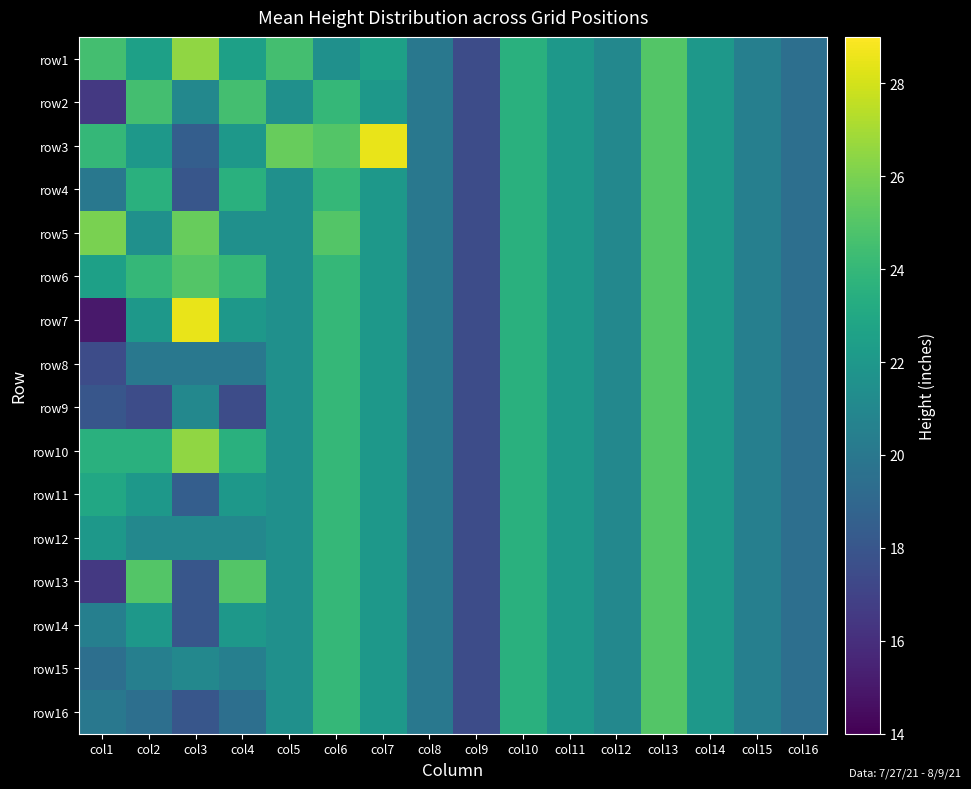

Reading left to right, extract all data points from this chart.

row1: col1=24.5	col2=22.5	col3=26.5	col4=22.5	col5=24.5	col6=21.5	col7=22.5	col8=20.0	col9=17.5	col10=23.5	col11=22.0	col12=21.0	col13=25.0	col14=22.0	col15=20.5	col16=19.5
row2: col1=16.5	col2=24.5	col3=21.0	col4=24.5	col5=21.5	col6=24.0	col7=22.0	col8=20.0	col9=17.5	col10=23.5	col11=22.0	col12=21.0	col13=25.0	col14=22.0	col15=20.5	col16=19.5
row3: col1=24.0	col2=22.0	col3=18.5	col4=22.0	col5=25.5	col6=25.0	col7=28.5	col8=20.0	col9=17.5	col10=23.5	col11=22.0	col12=21.0	col13=25.0	col14=22.0	col15=20.5	col16=19.5
row4: col1=20.0	col2=23.5	col3=18.0	col4=23.5	col5=21.5	col6=24.0	col7=22.0	col8=20.0	col9=17.5	col10=23.5	col11=22.0	col12=21.0	col13=25.0	col14=22.0	col15=20.5	col16=19.5
row5: col1=26.0	col2=21.5	col3=25.5	col4=21.5	col5=21.5	col6=25.0	col7=22.0	col8=20.0	col9=17.5	col10=23.5	col11=22.0	col12=21.0	col13=25.0	col14=22.0	col15=20.5	col16=19.5
row6: col1=22.5	col2=24.0	col3=25.0	col4=24.0	col5=21.5	col6=24.0	col7=22.0	col8=20.0	col9=17.5	col10=23.5	col11=22.0	col12=21.0	col13=25.0	col14=22.0	col15=20.5	col16=19.5
row7: col1=15.0	col2=22.0	col3=28.5	col4=22.0	col5=21.5	col6=24.0	col7=22.0	col8=20.0	col9=17.5	col10=23.5	col11=22.0	col12=21.0	col13=25.0	col14=22.0	col15=20.5	col16=19.5
row8: col1=17.5	col2=20.0	col3=20.0	col4=20.0	col5=21.5	col6=24.0	col7=22.0	col8=20.0	col9=17.5	col10=23.5	col11=22.0	col12=21.0	col13=25.0	col14=22.0	col15=20.5	col16=19.5
row9: col1=18.0	col2=17.5	col3=21.0	col4=17.5	col5=21.5	col6=24.0	col7=22.0	col8=20.0	col9=17.5	col10=23.5	col11=22.0	col12=21.0	col13=25.0	col14=22.0	col15=20.5	col16=19.5
row10: col1=23.5	col2=23.5	col3=26.5	col4=23.5	col5=21.5	col6=24.0	col7=22.0	col8=20.0	col9=17.5	col10=23.5	col11=22.0	col12=21.0	col13=25.0	col14=22.0	col15=20.5	col16=19.5
row11: col1=23.0	col2=22.0	col3=18.5	col4=22.0	col5=21.5	col6=24.0	col7=22.0	col8=20.0	col9=17.5	col10=23.5	col11=22.0	col12=21.0	col13=25.0	col14=22.0	col15=20.5	col16=19.5
row12: col1=22.0	col2=21.0	col3=21.0	col4=21.0	col5=21.5	col6=24.0	col7=22.0	col8=20.0	col9=17.5	col10=23.5	col11=22.0	col12=21.0	col13=25.0	col14=22.0	col15=20.5	col16=19.5
row13: col1=16.5	col2=25.0	col3=18.0	col4=25.0	col5=21.5	col6=24.0	col7=22.0	col8=20.0	col9=17.5	col10=23.5	col11=22.0	col12=21.0	col13=25.0	col14=22.0	col15=20.5	col16=19.5
row14: col1=20.5	col2=22.0	col3=18.0	col4=22.0	col5=21.5	col6=24.0	col7=22.0	col8=20.0	col9=17.5	col10=23.5	col11=22.0	col12=21.0	col13=25.0	col14=22.0	col15=20.5	col16=19.5
row15: col1=19.5	col2=20.5	col3=21.0	col4=20.5	col5=21.5	col6=24.0	col7=22.0	col8=20.0	col9=17.5	col10=23.5	col11=22.0	col12=21.0	col13=25.0	col14=22.0	col15=20.5	col16=19.5
row16: col1=20.0	col2=19.5	col3=18.0	col4=19.5	col5=21.5	col6=24.0	col7=22.0	col8=20.0	col9=17.5	col10=23.5	col11=22.0	col12=21.0	col13=25.0	col14=22.0	col15=20.5	col16=19.5